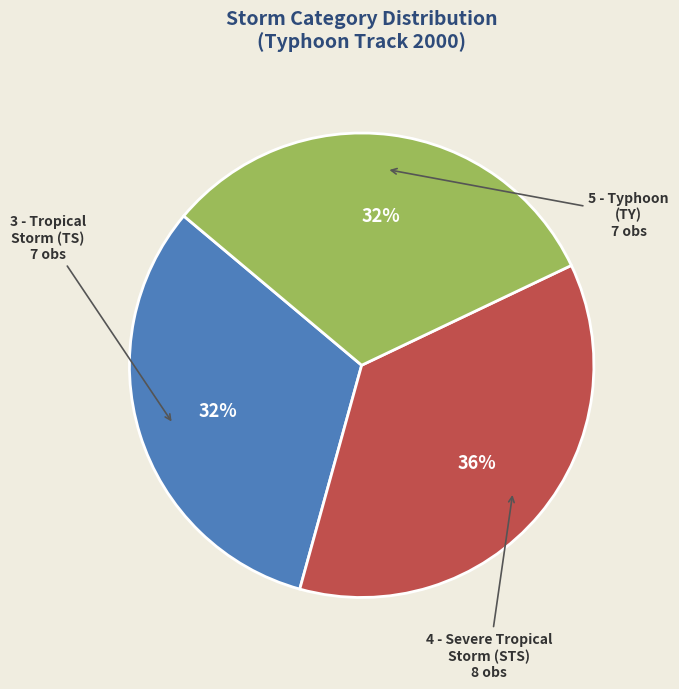

To the nearest percent, what is the average slice percentage?

33%